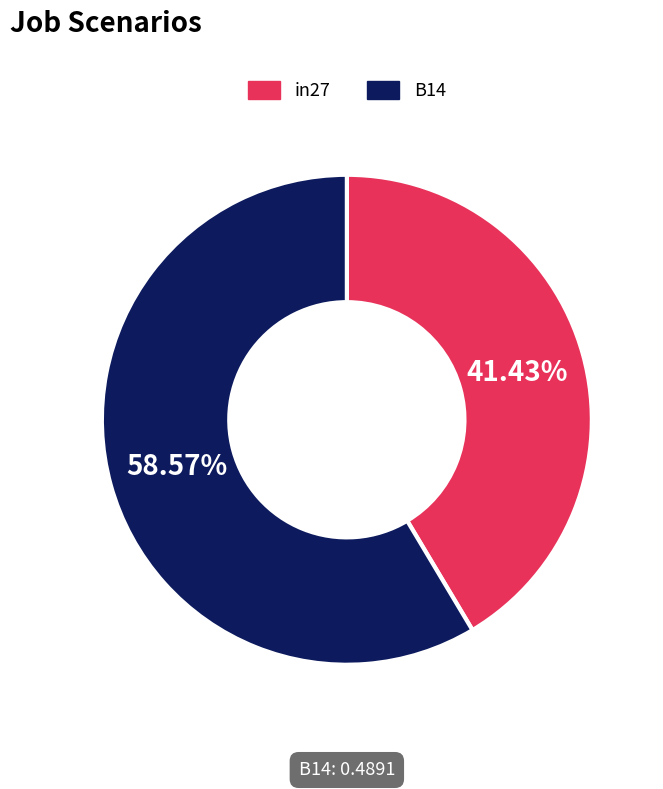

Is there a majority slice in this chart?

Yes